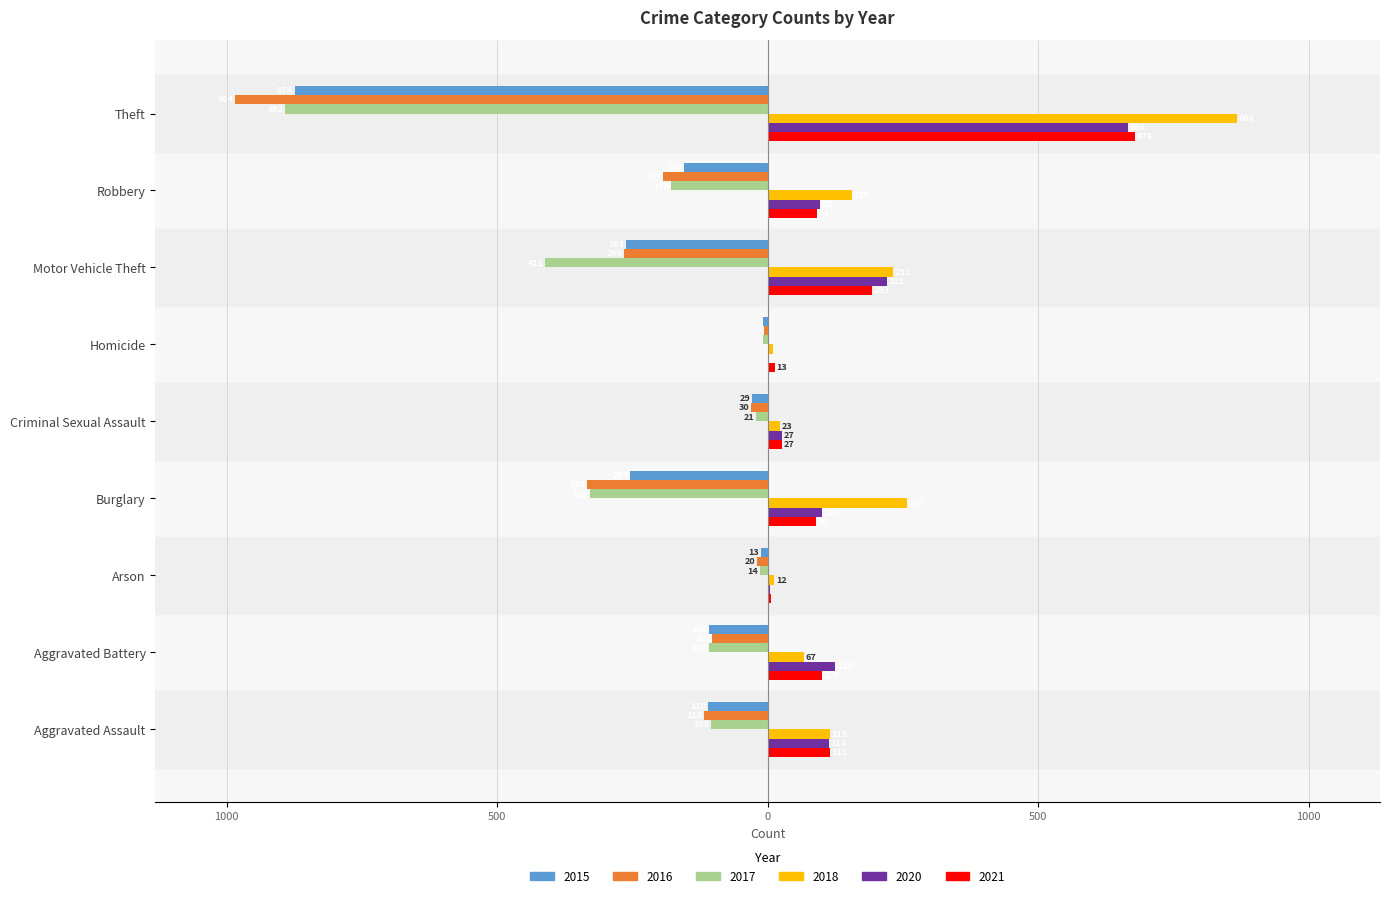

At which category does the chart reach its peak across all series?

Theft